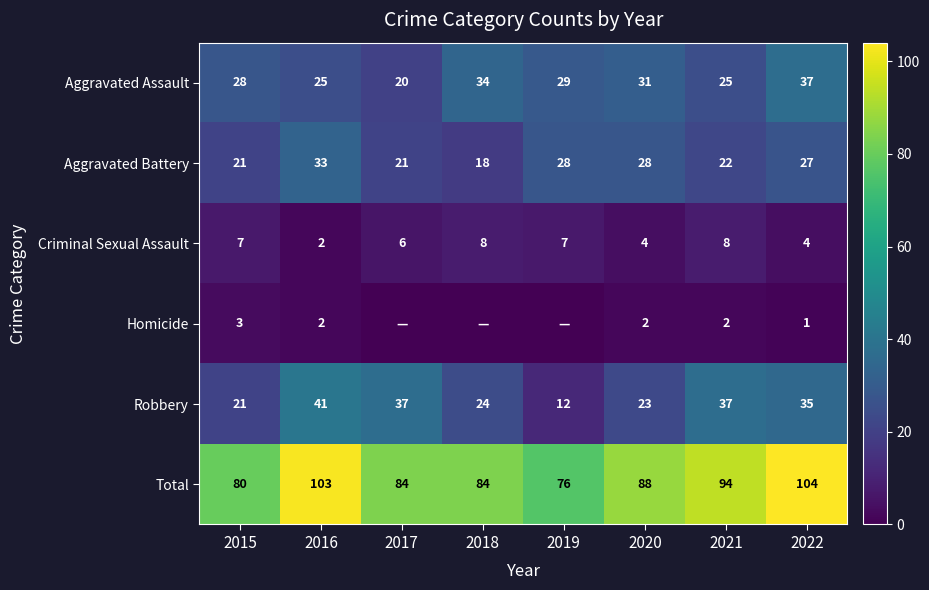

What is the difference between the highest and lowest values at 2020?

86